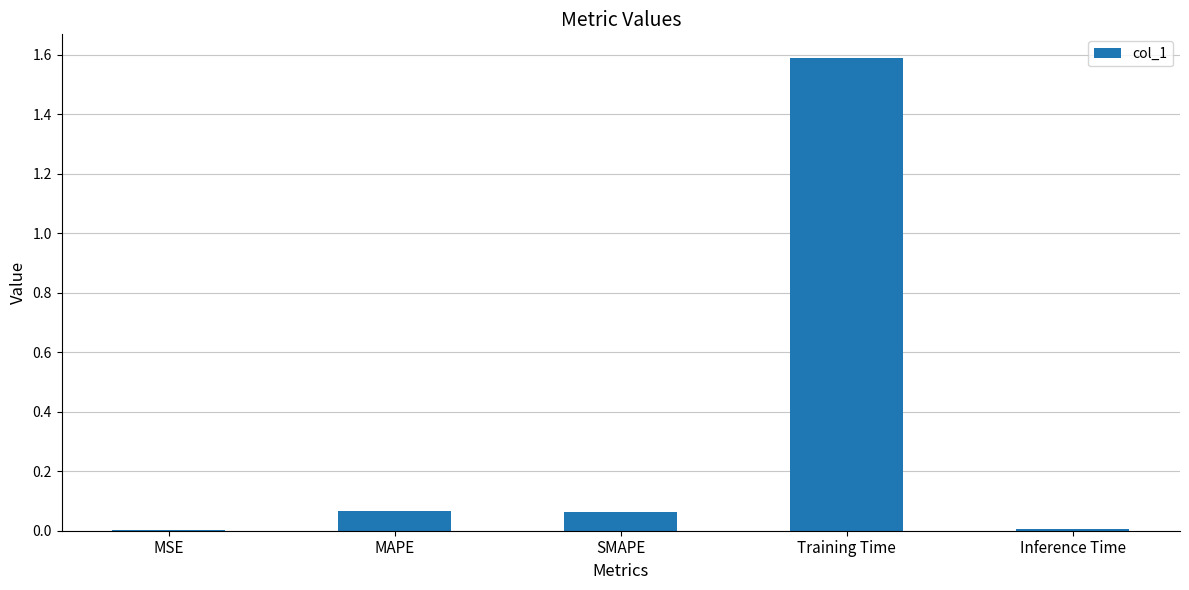

Are the bars grouped side by side (vs. stacked)?

No